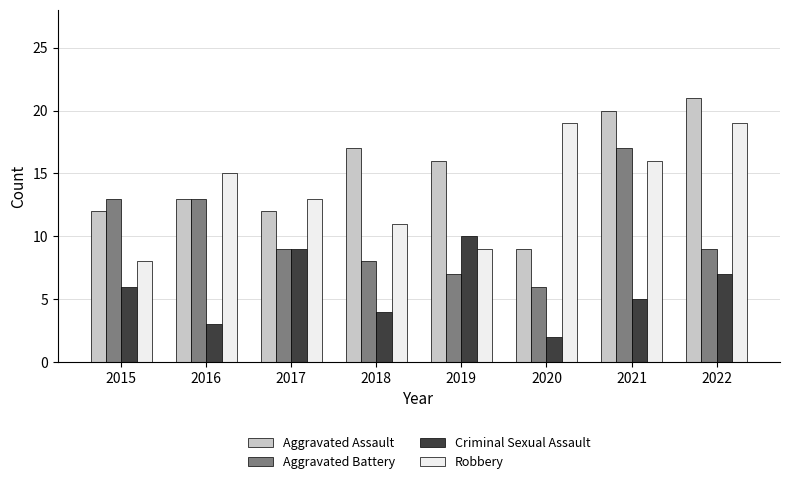

List the series in order of their peak value, highest first.

Aggravated Assault, Robbery, Aggravated Battery, Criminal Sexual Assault